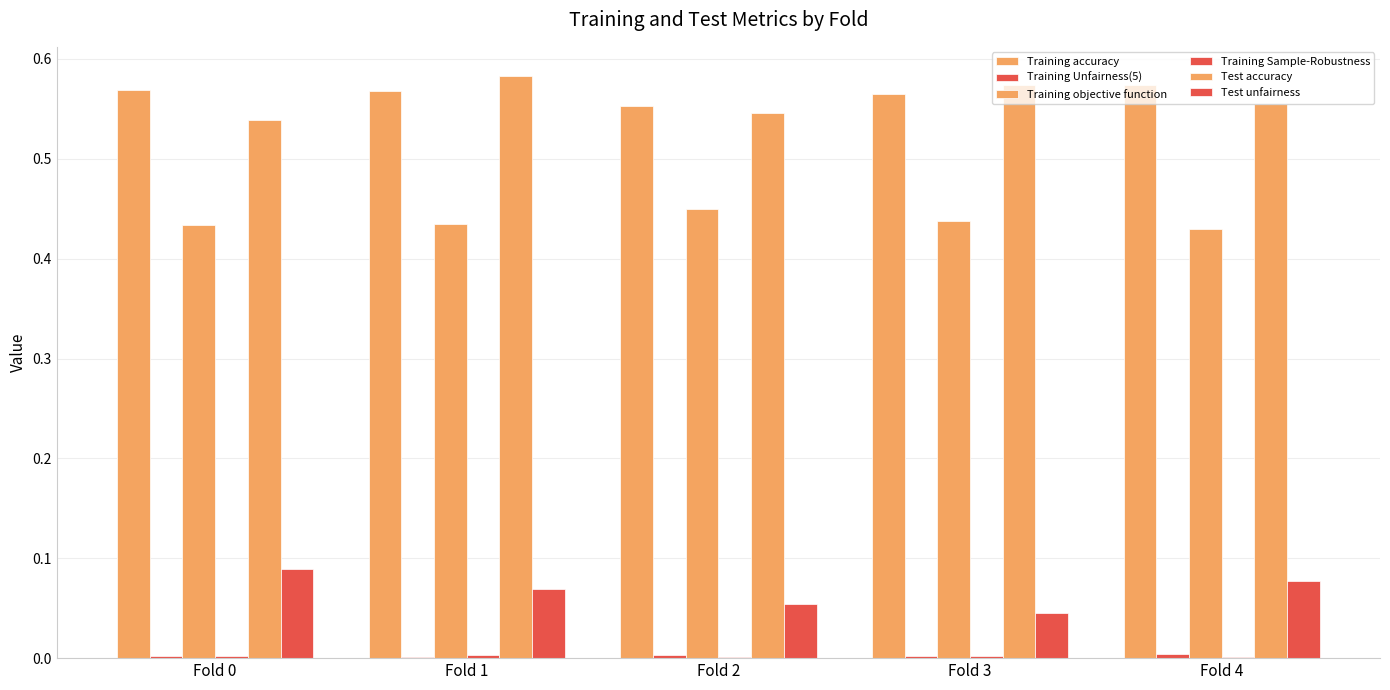

Are the bars horizontal?

No